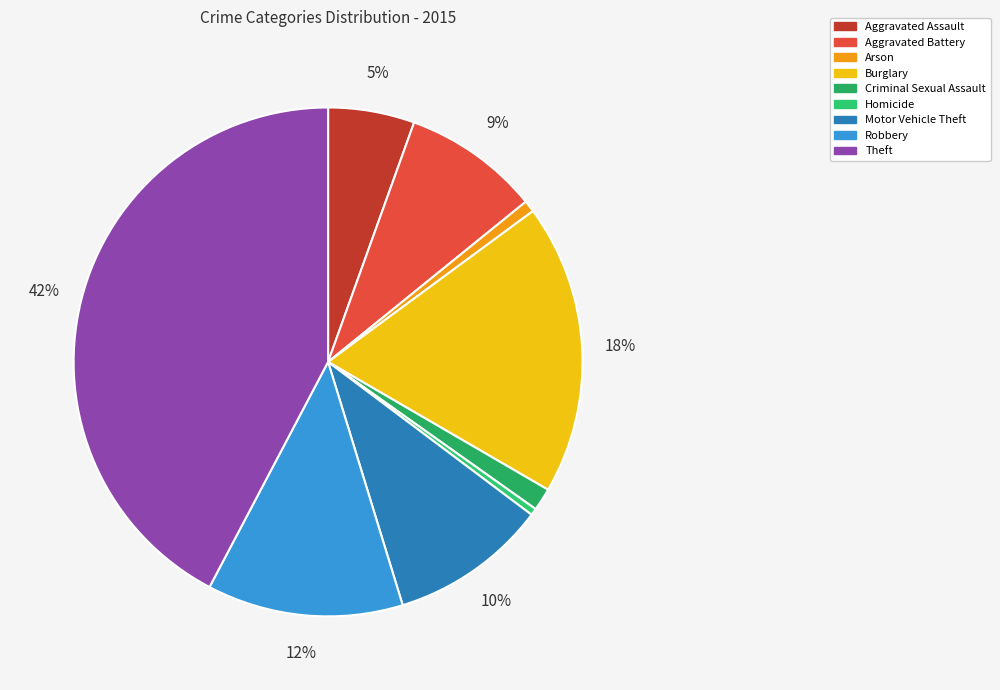

To the nearest percent, what is the difference between the Theft and Robbery slice percentages?

30%